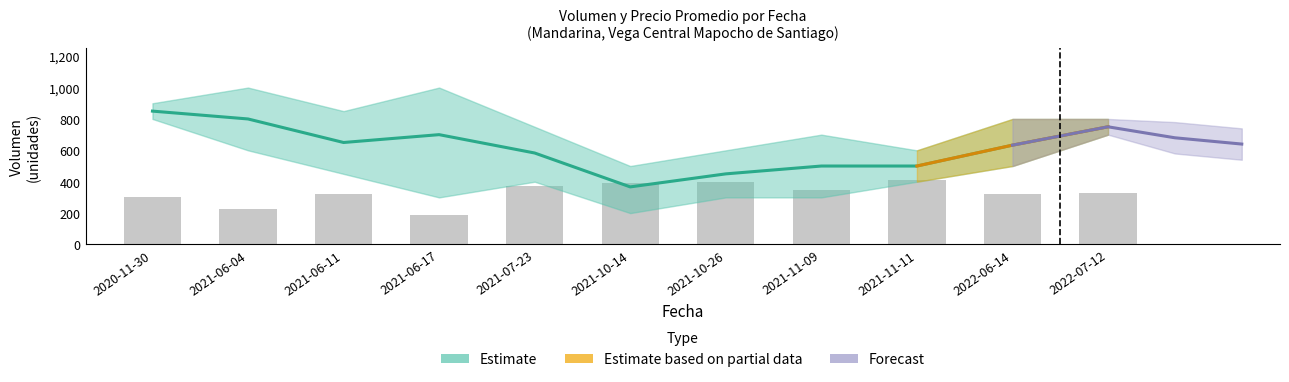

What is the value of the 8th bar from the left?

348